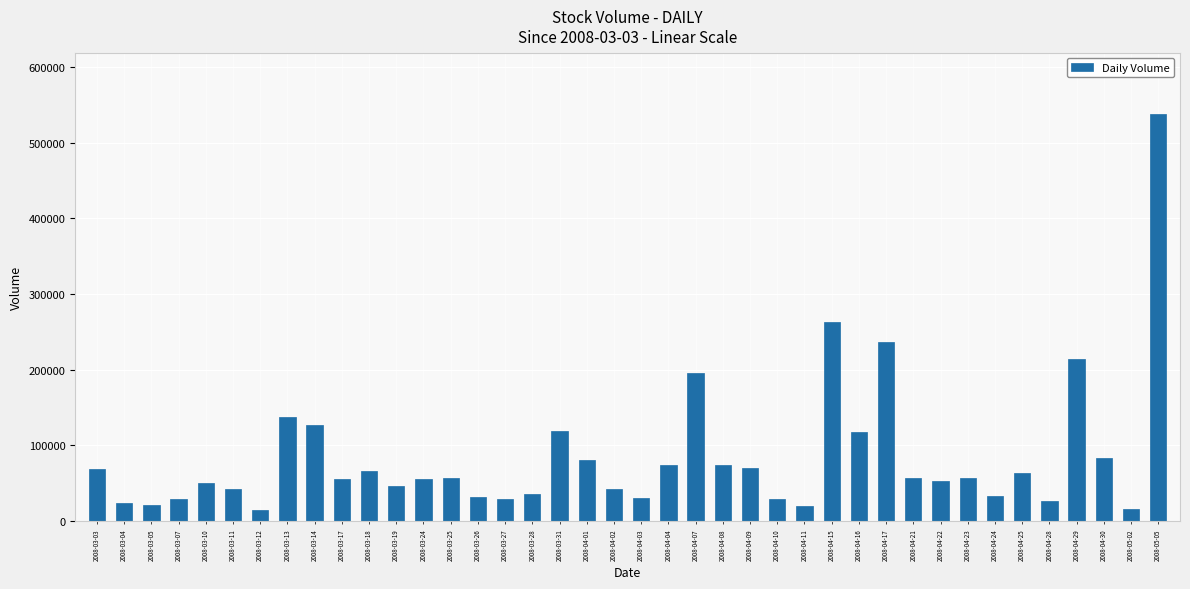

True or false: the data shows 45782 at 2008-03-19.

True